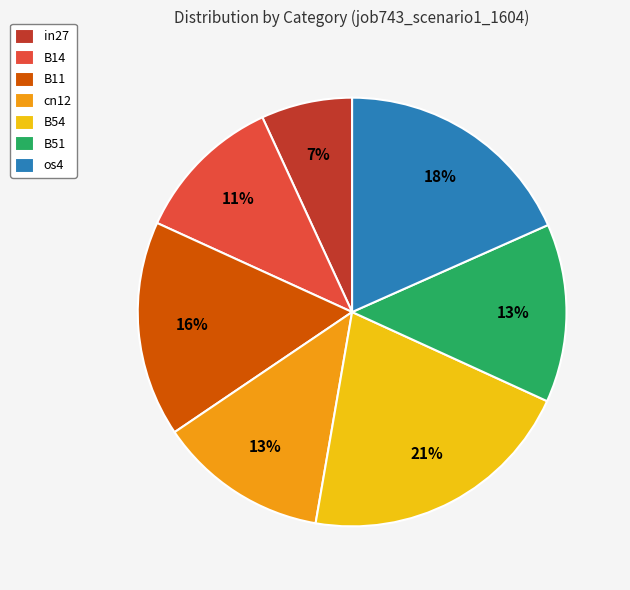

Count the number of slices in the pie.

7